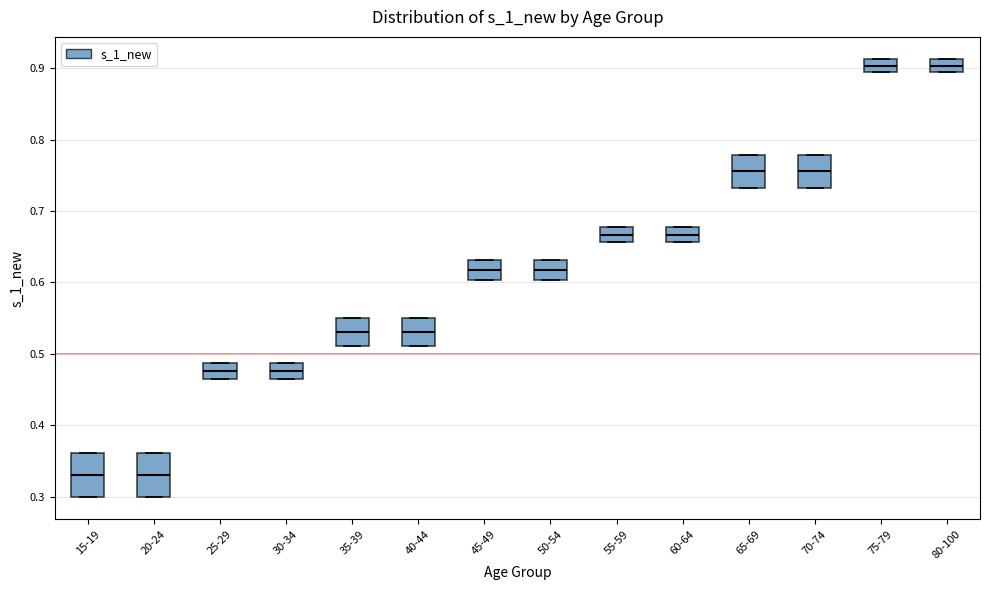

Where is the upper edge of the box for 70-74 on the y-axis? The values are not printed on the chart, so give them approximately, as read against the axis.

0.78